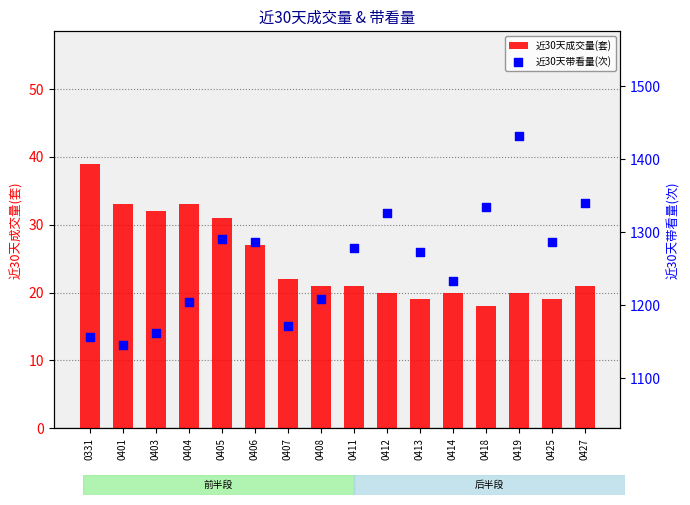

What is the total value across all series at 0427?

1361